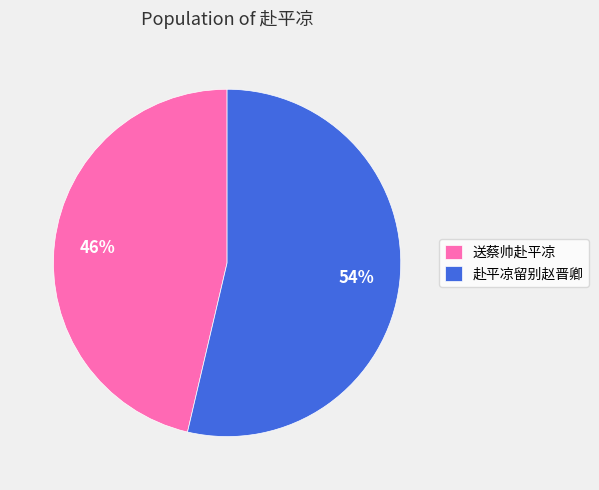

Combined, do 送蔡帅赴平凉 and 赴平凉留别赵晋卿 account for over 50%?

Yes